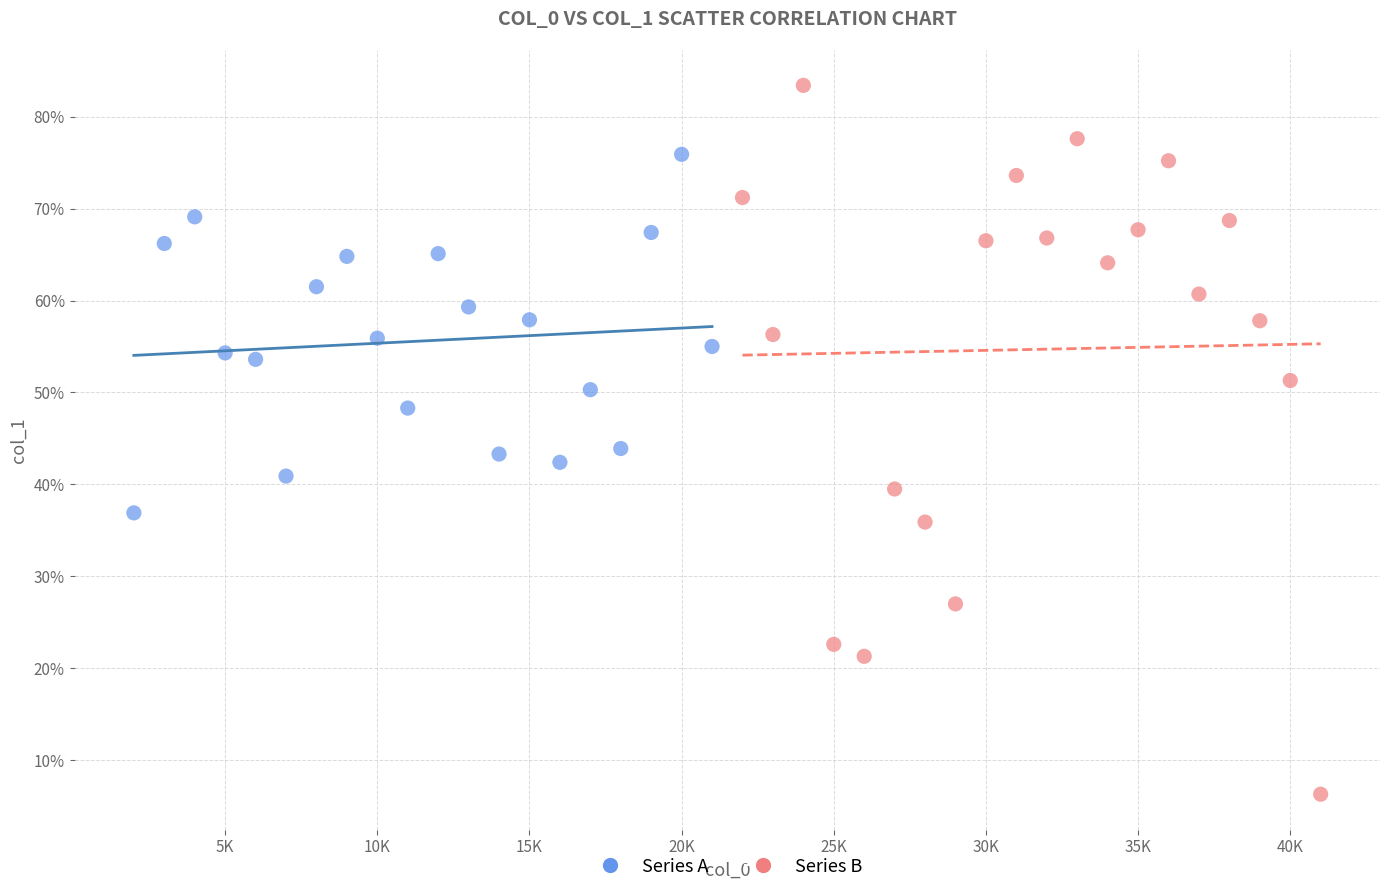

What are all the series names shown in the legend?

Series A, Series B